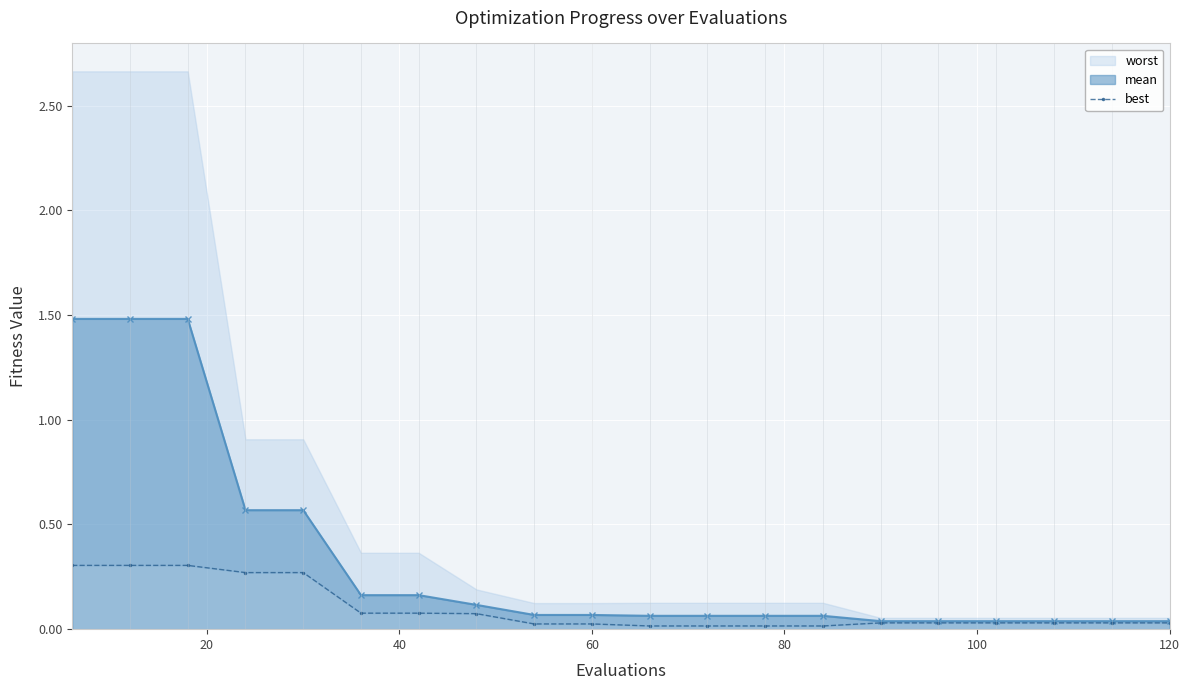

The value at 40 is 0.5. True or false?

False